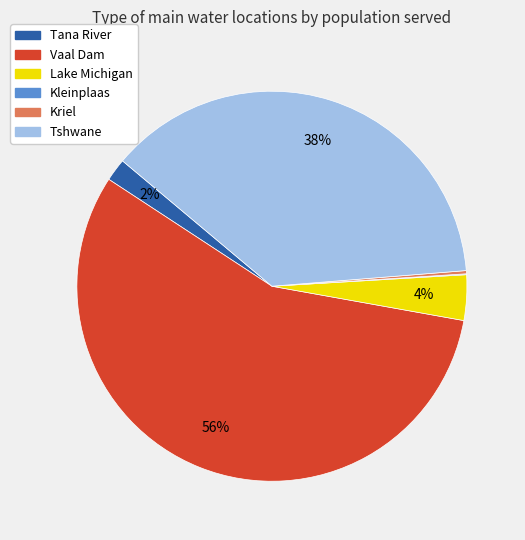

Which slice is the largest?

Vaal Dam